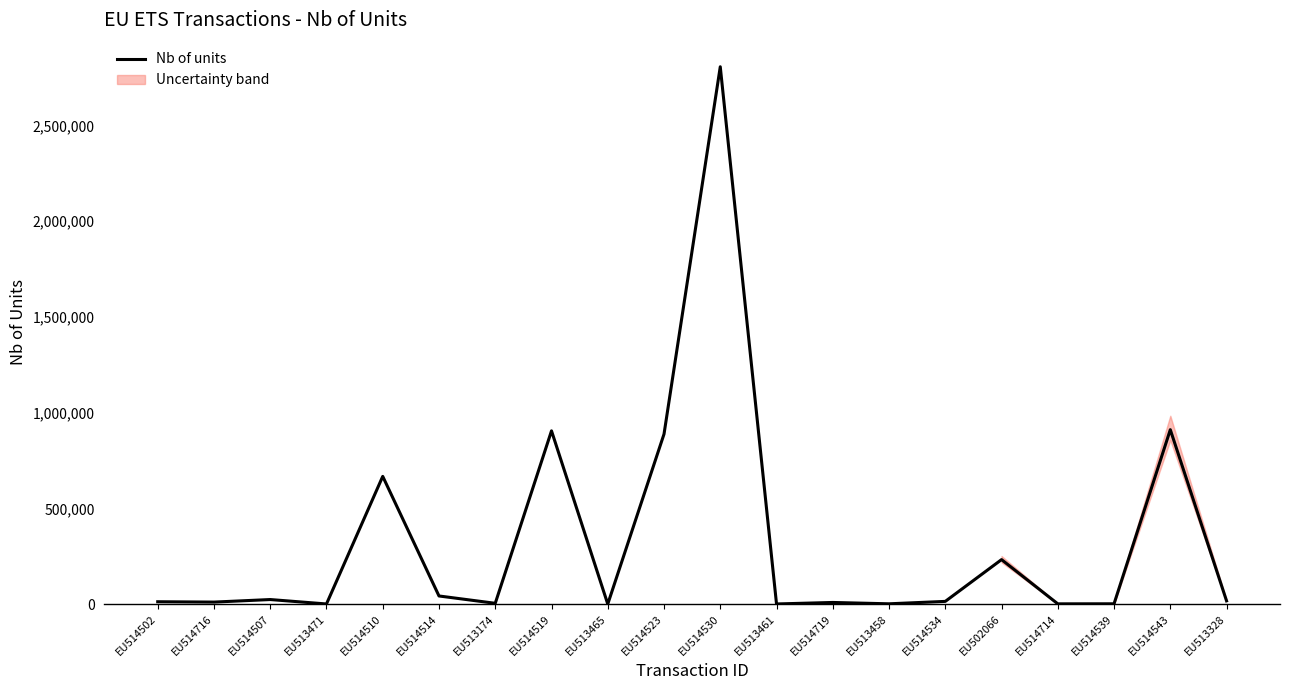

Which has a higher value, EU514716 or EU513174?

EU514716